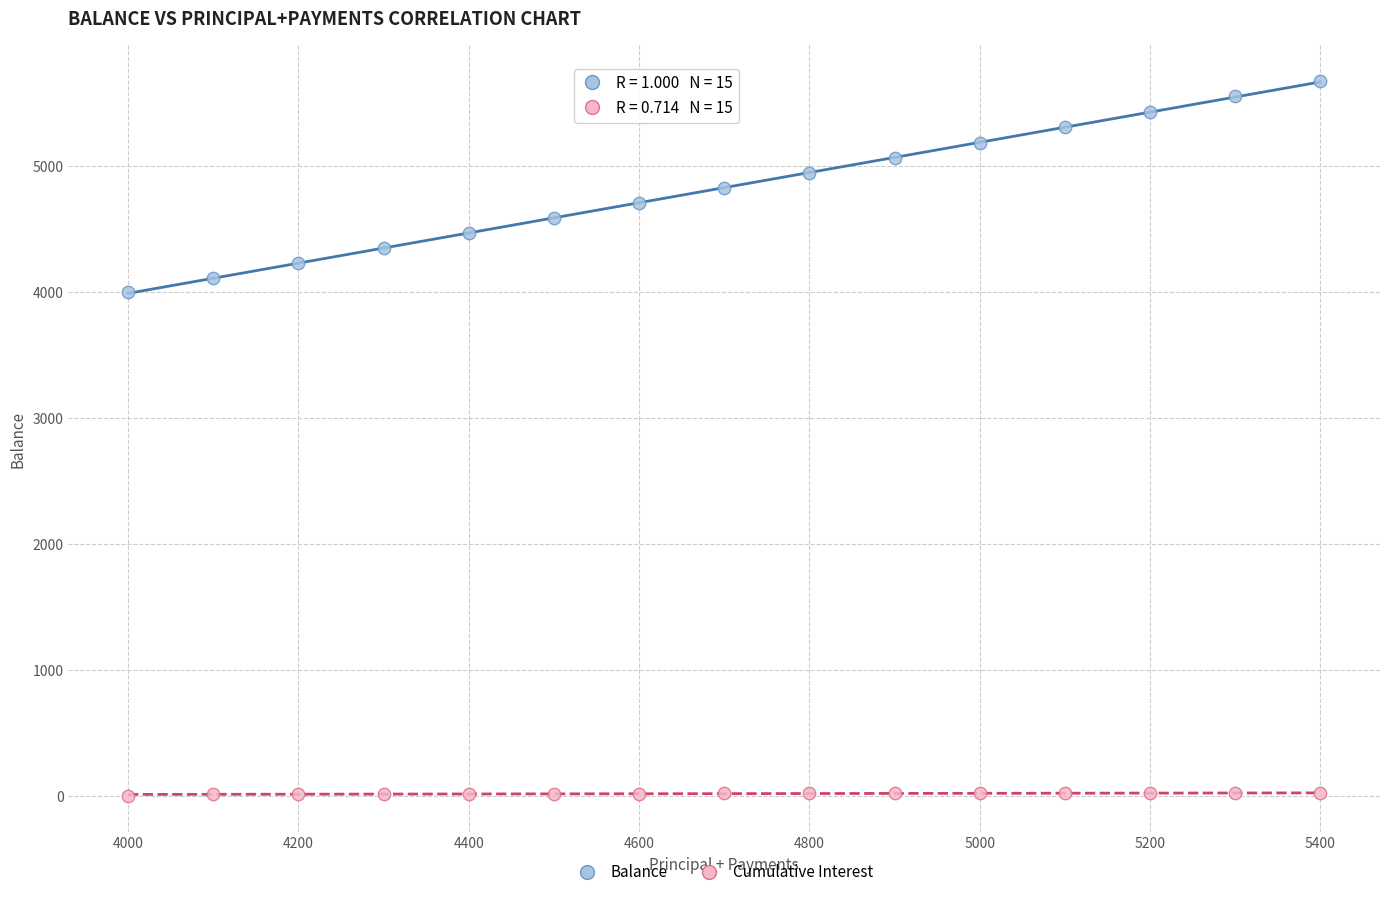

Which series has the widest spread of Y values?

Balance